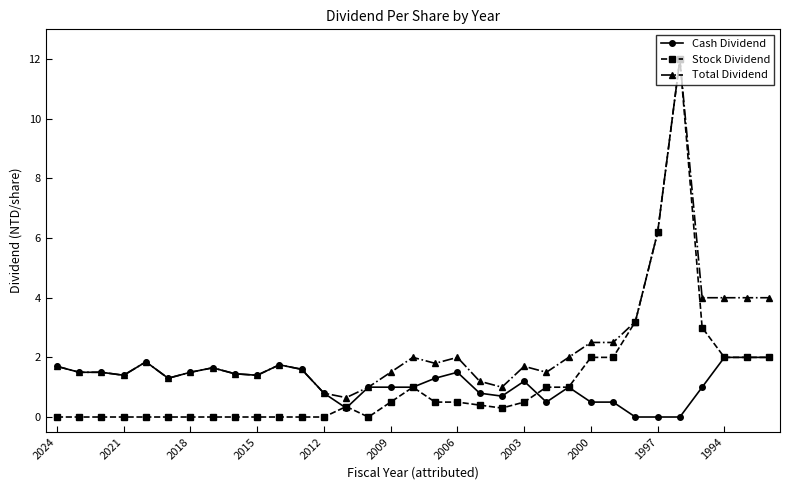

True or false: Cash Dividend has more than 2 points higher than both neighbors.

True